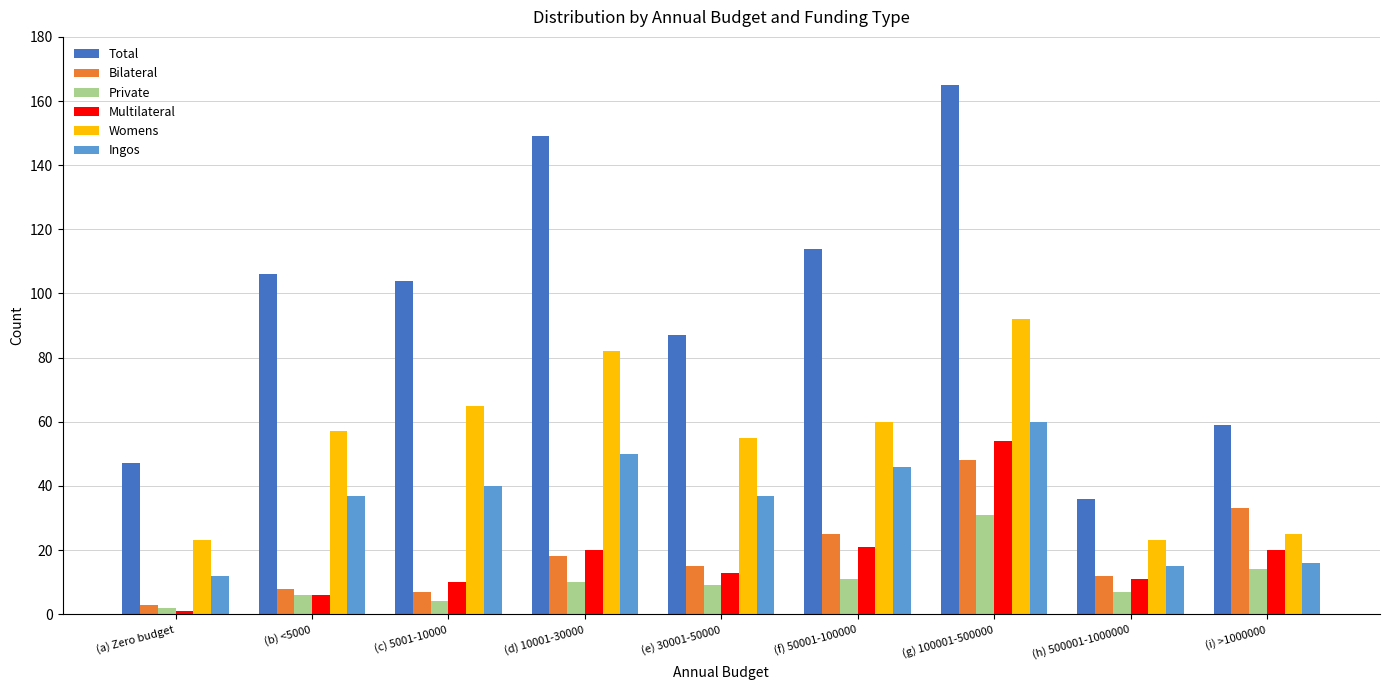

Count the number of data series in this chart.

6